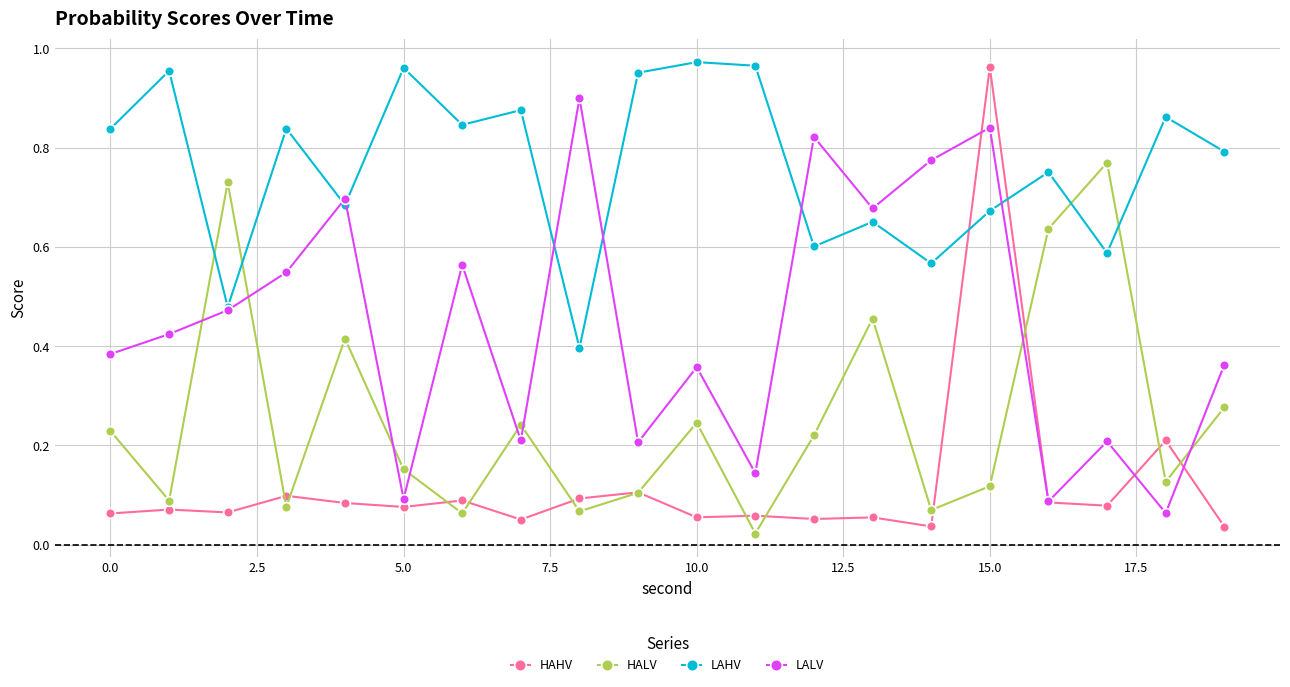

True or false: HAHV has more than 2 interior local peaks.

True